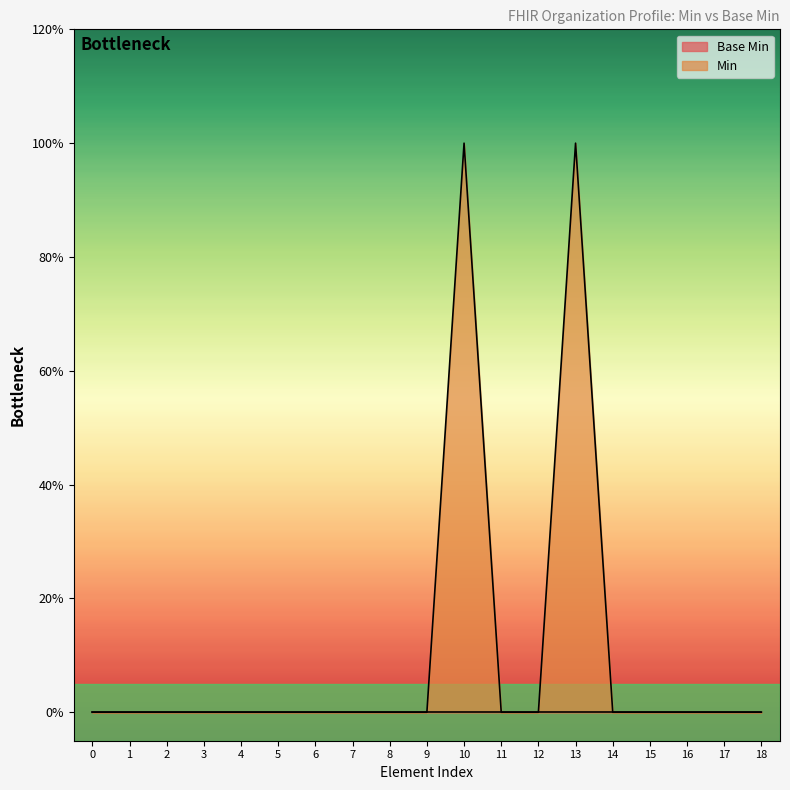

Reading left to right, what are all the values shown in this chart?

0=0	1=0	2=0	3=0	4=0	5=0	6=0	7=0	8=0	9=0	10=1	11=0	12=0	13=1	14=0	15=0	16=0	17=0	18=0